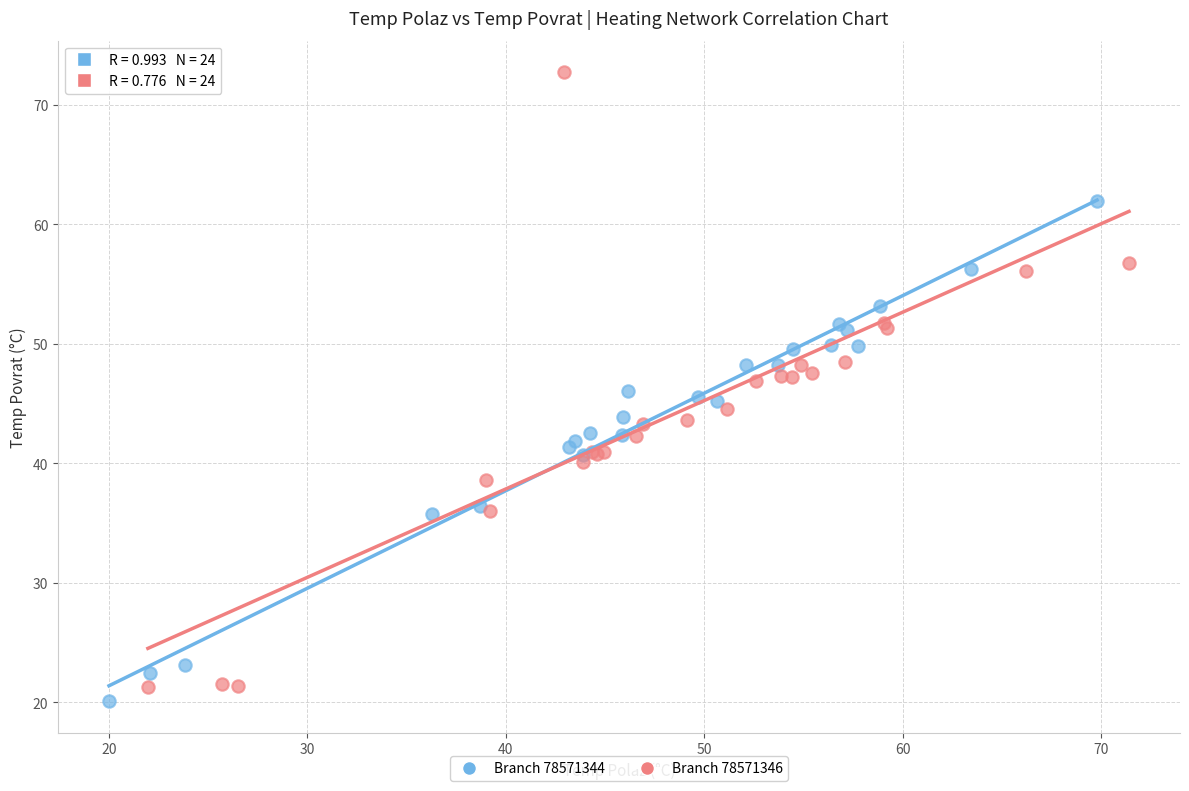

What are all the series names shown in the legend?

Branch 78571344, Branch 78571346